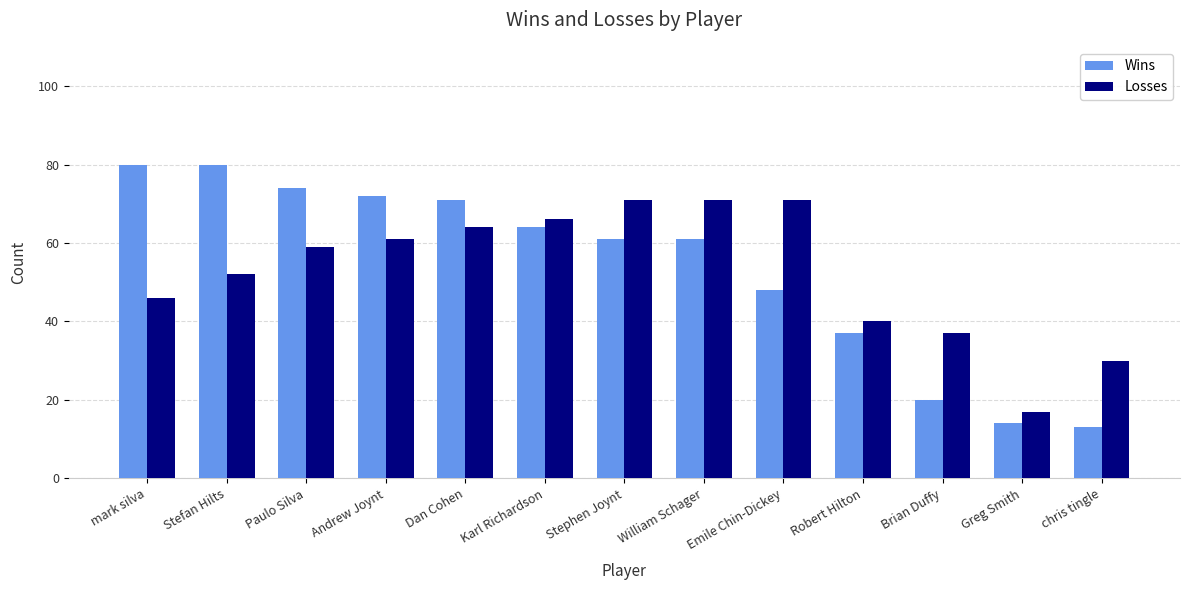

At how many categories does at least one series exceed 34?

11